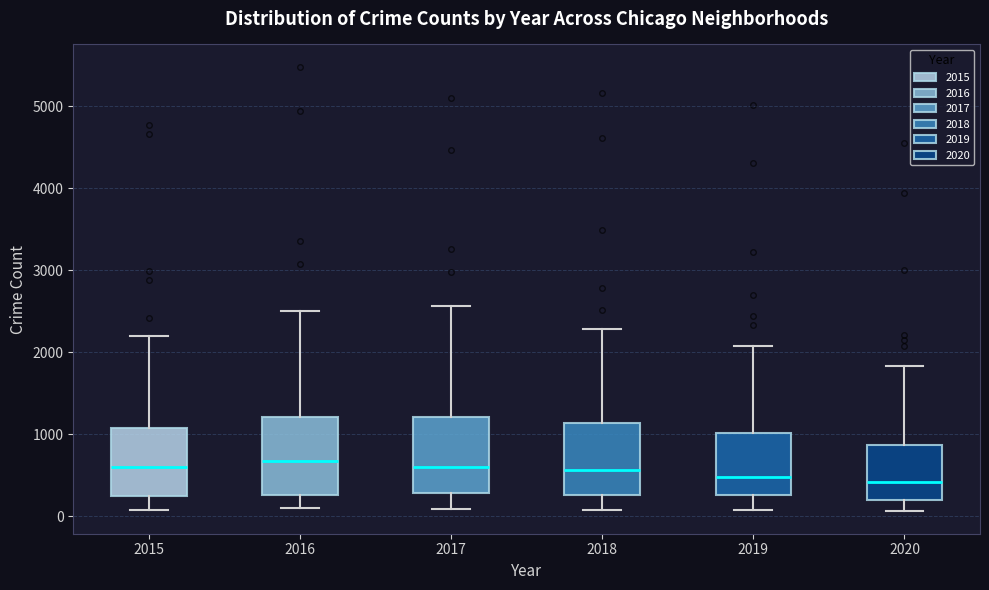

Reading left to right, read every box against the y-axis: the position of its median line, the range the box covers, and the ends of its whiskers. The values are not printed on the chart, so give them approximately, as read against the axis.

2015: median 600, box 300 to 1100, whiskers 100 to 2200
2016: median 700, box 300 to 1200, whiskers 100 to 2500
2017: median 600, box 300 to 1200, whiskers 100 to 2600
2018: median 600, box 300 to 1100, whiskers 100 to 2300
2019: median 500, box 300 to 1000, whiskers 100 to 2100
2020: median 400, box 200 to 900, whiskers 100 to 1800